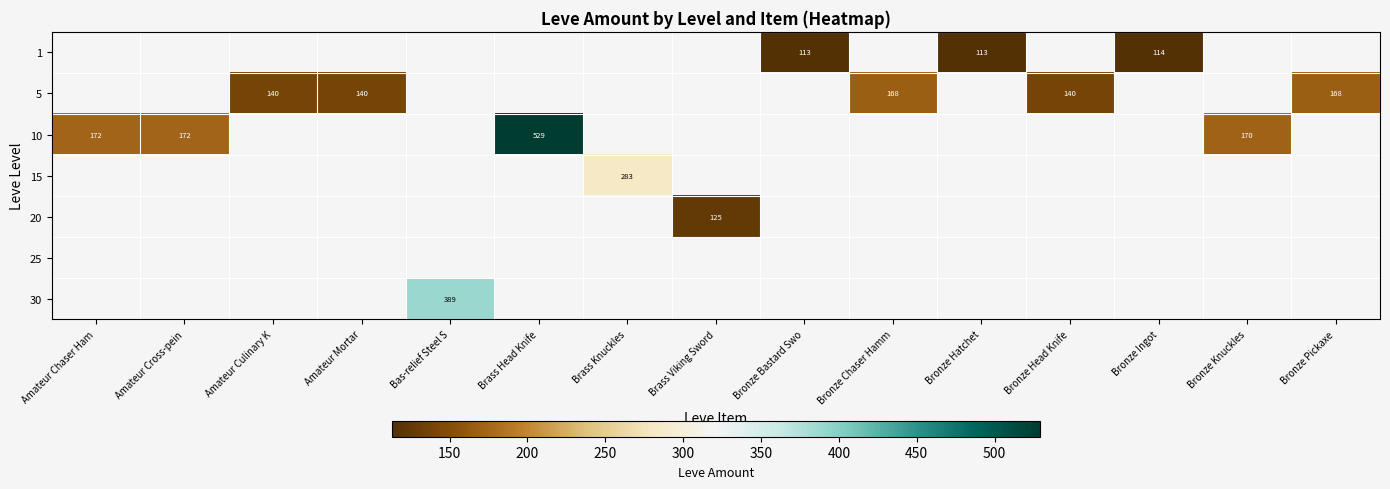

The value of 10 at Amateur Cross-pein is 172. True or false?

True